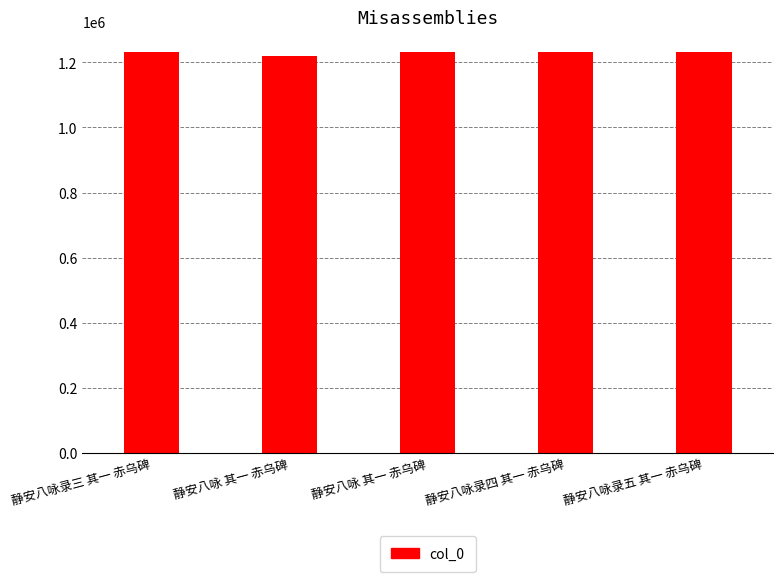

What is the value of the 5th bar from the left?

1232429